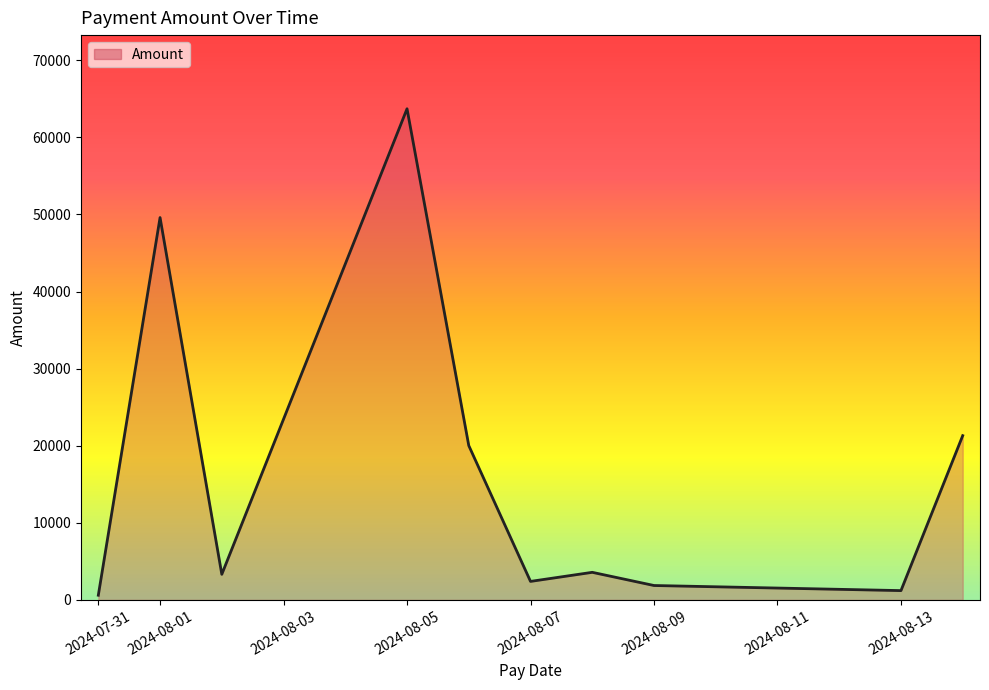

What is the maximum value shown in the chart?

63707.7